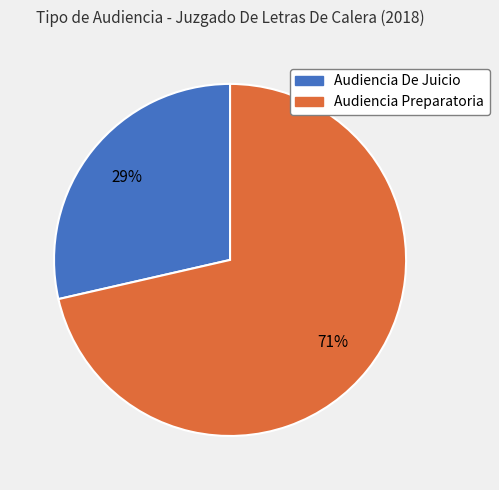

Does Audiencia De Juicio represent more than half of the total?

No